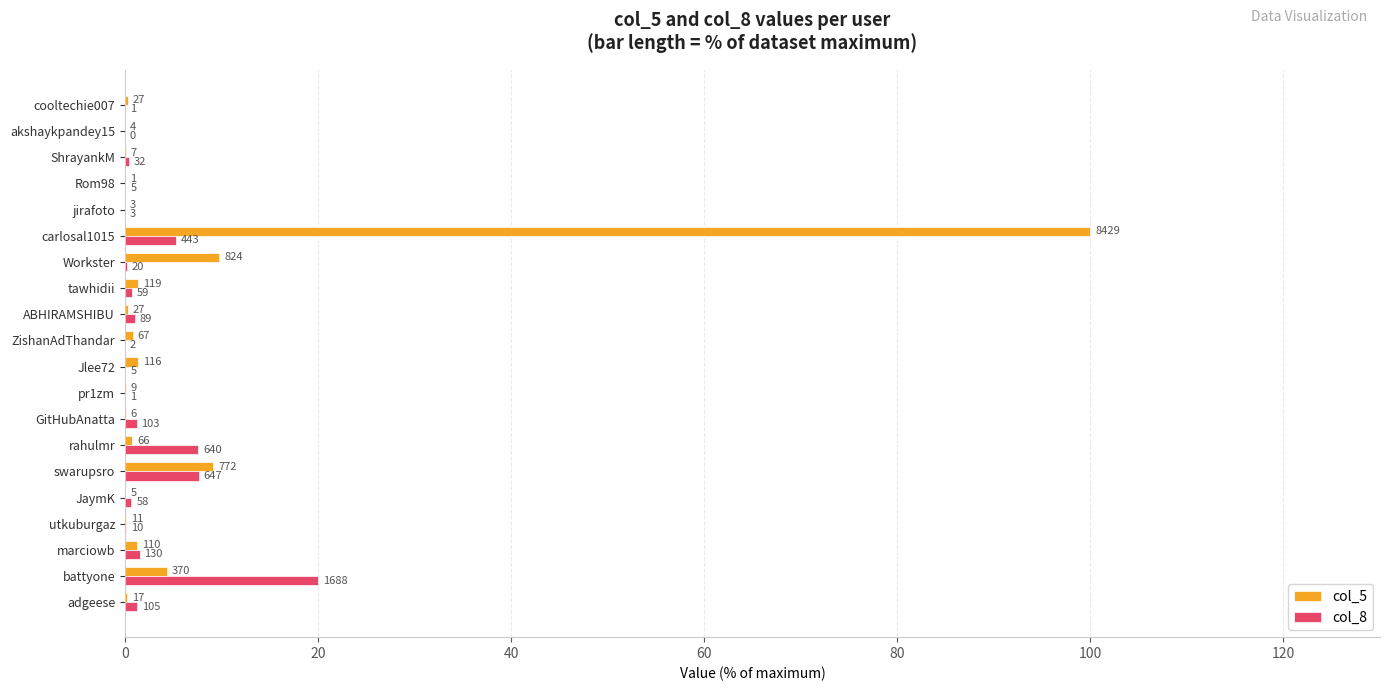

What are all the series names shown in the legend?

col_5, col_8